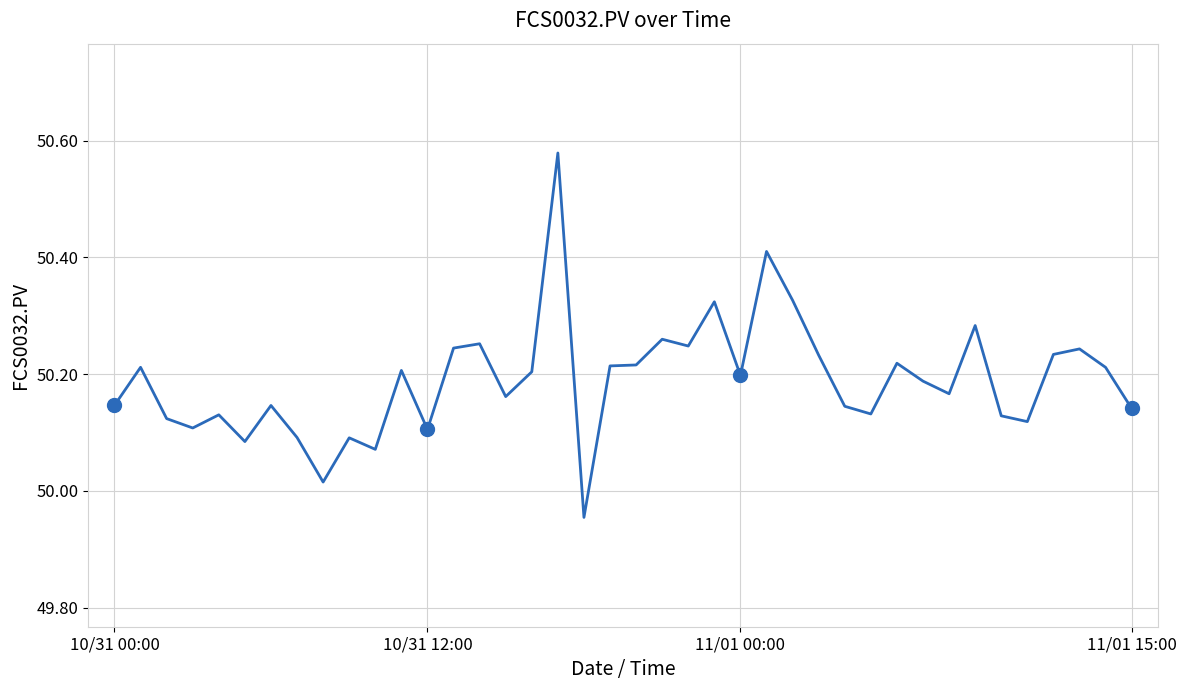

True or false: there are more than 2 points higher than both neighbors.

True